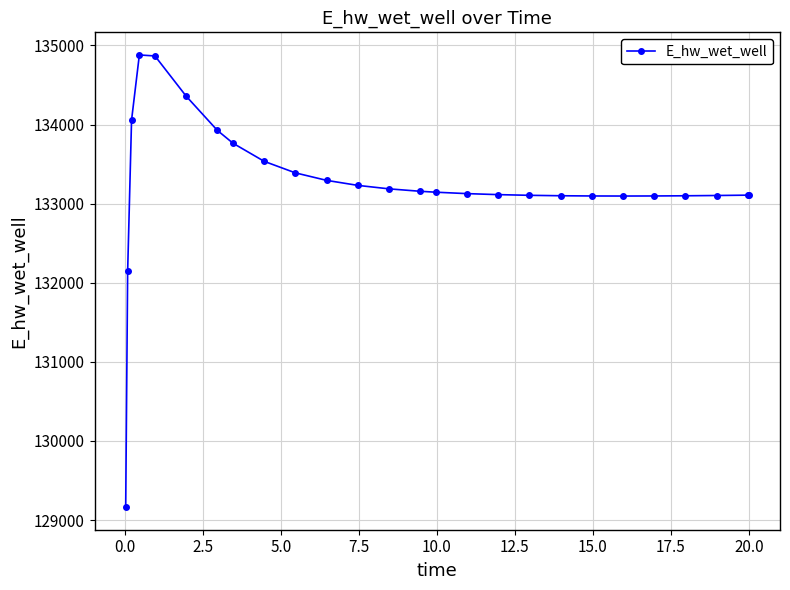

What is the average value?

133240.7